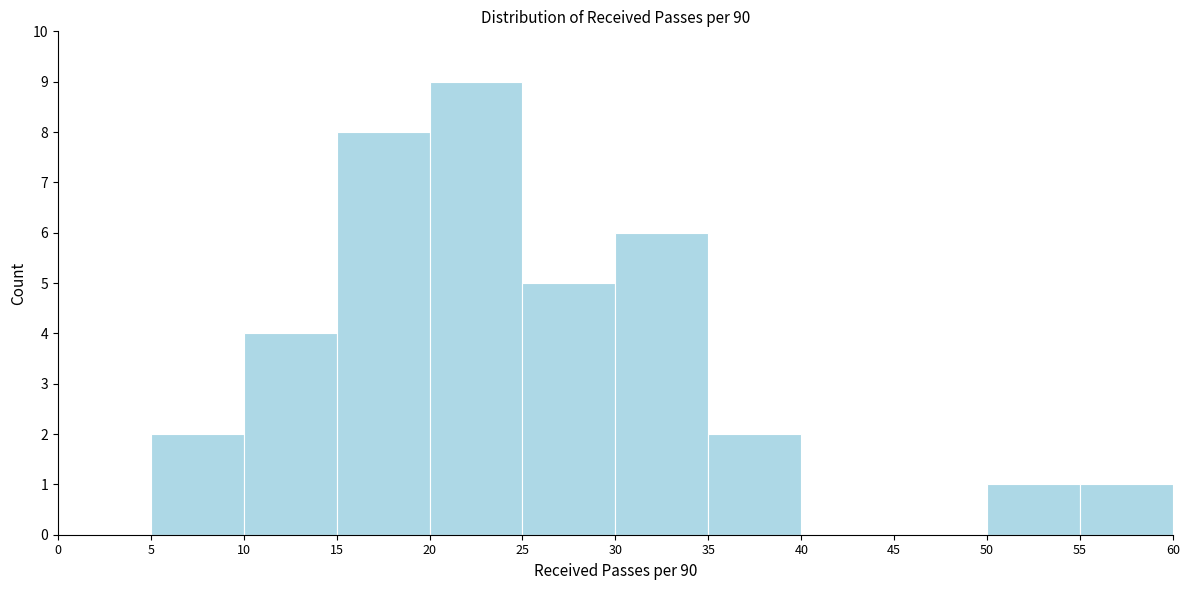

How tall is the bar that spans 20 to 25 on the x-axis? The values are not printed on the chart, so give them approximately, as read against the axis.

9